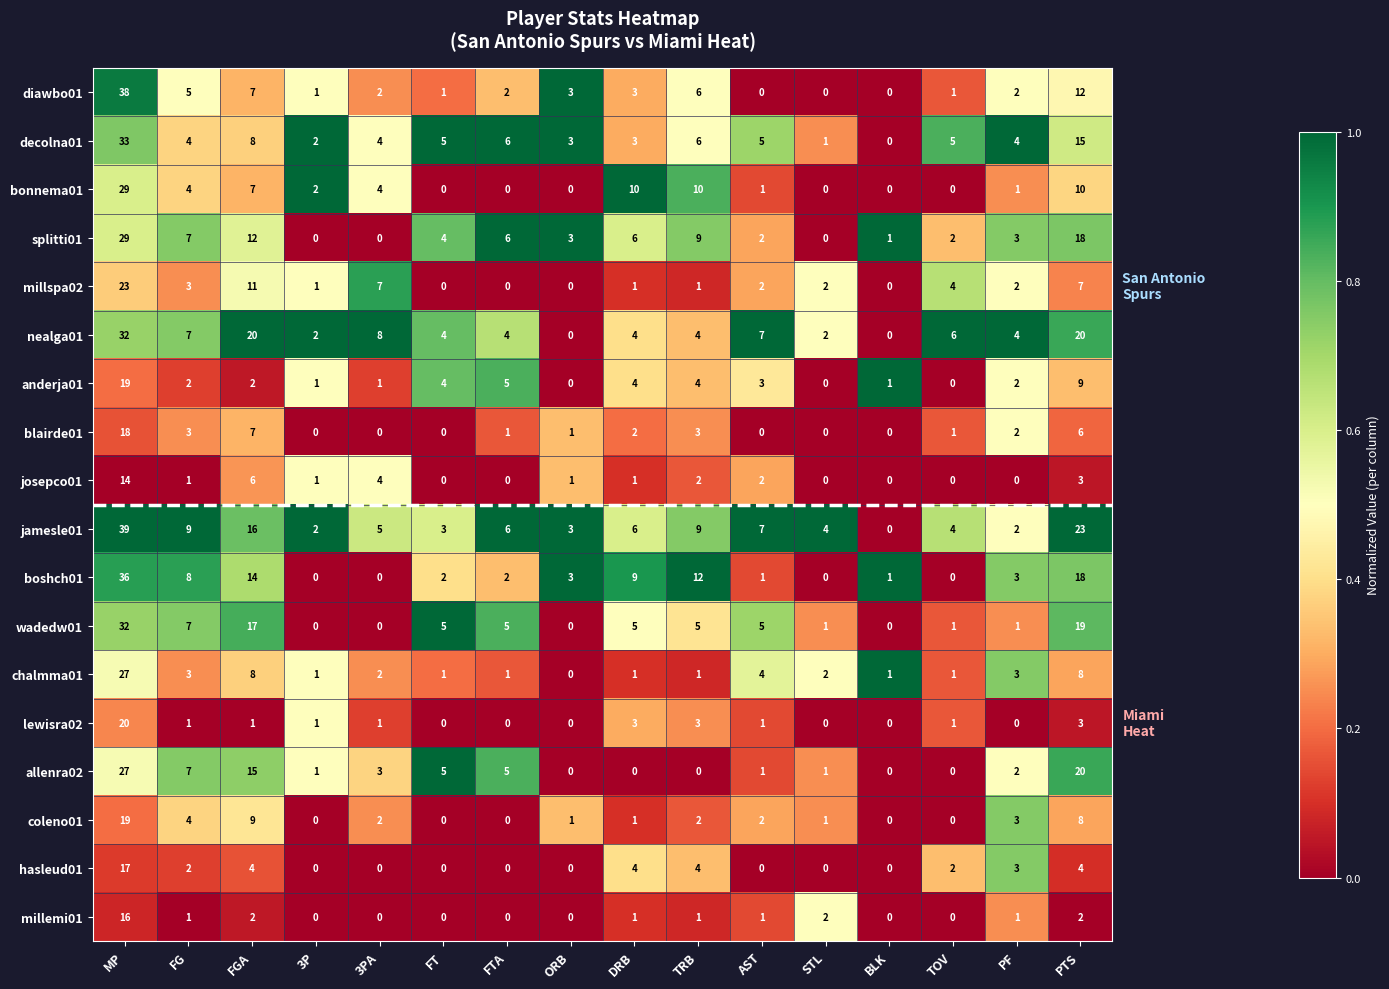

What is the sum of all jamesle01 values?

138